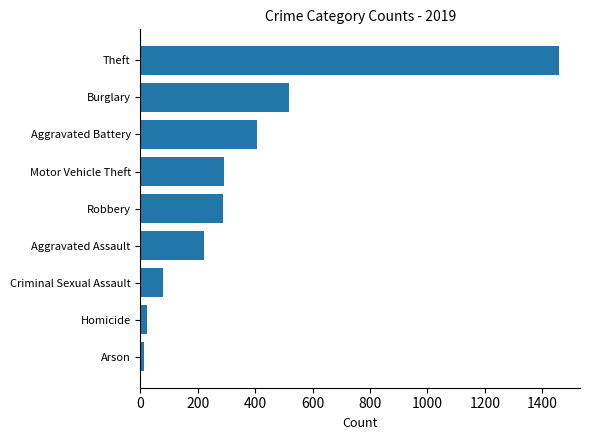

Which category has the highest value across all series?

Theft